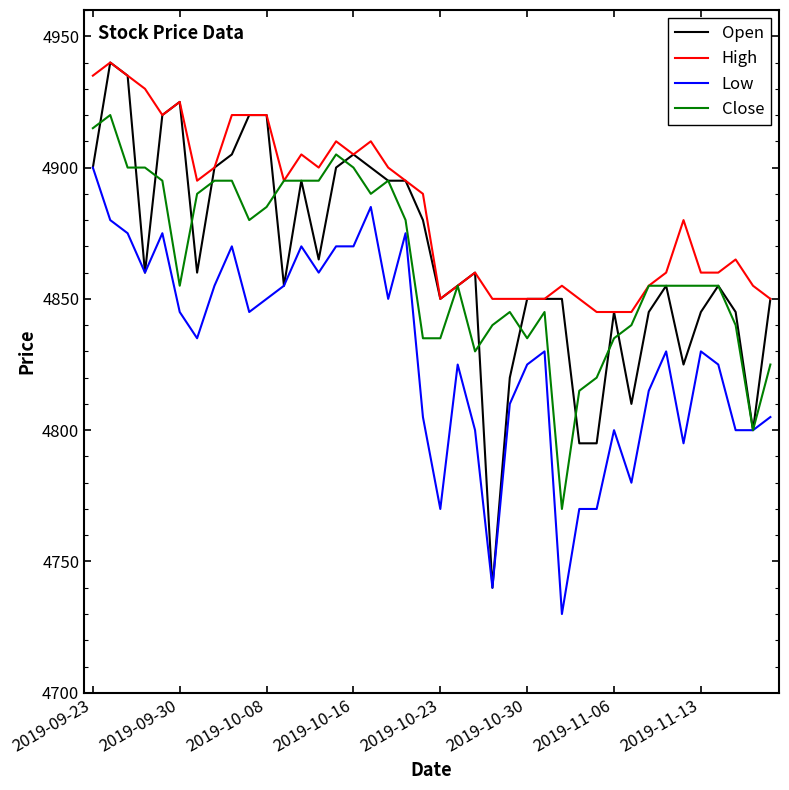

What is the greatest value displayed?

4940